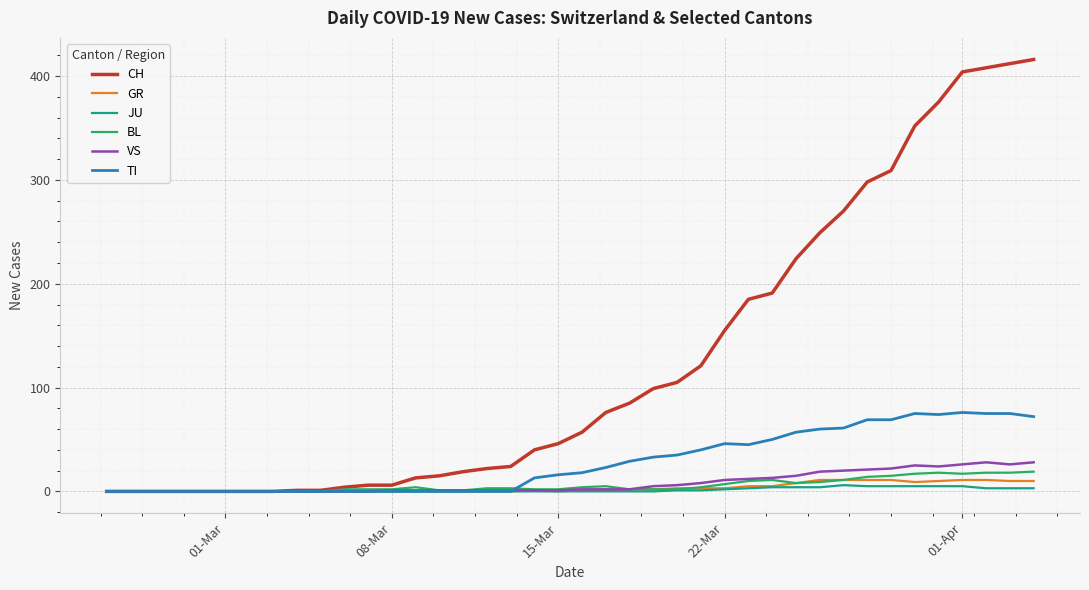

Which series has the largest total across all categories?

CH